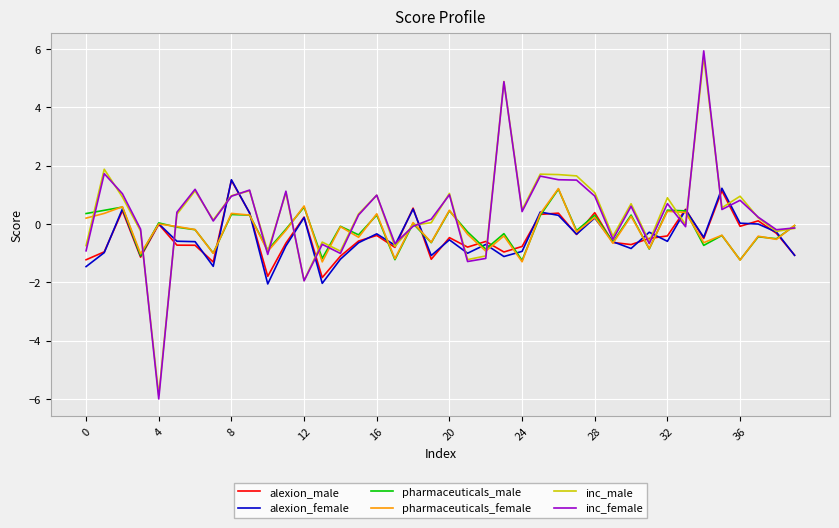

What is the maximum value shown in the chart?

5.9